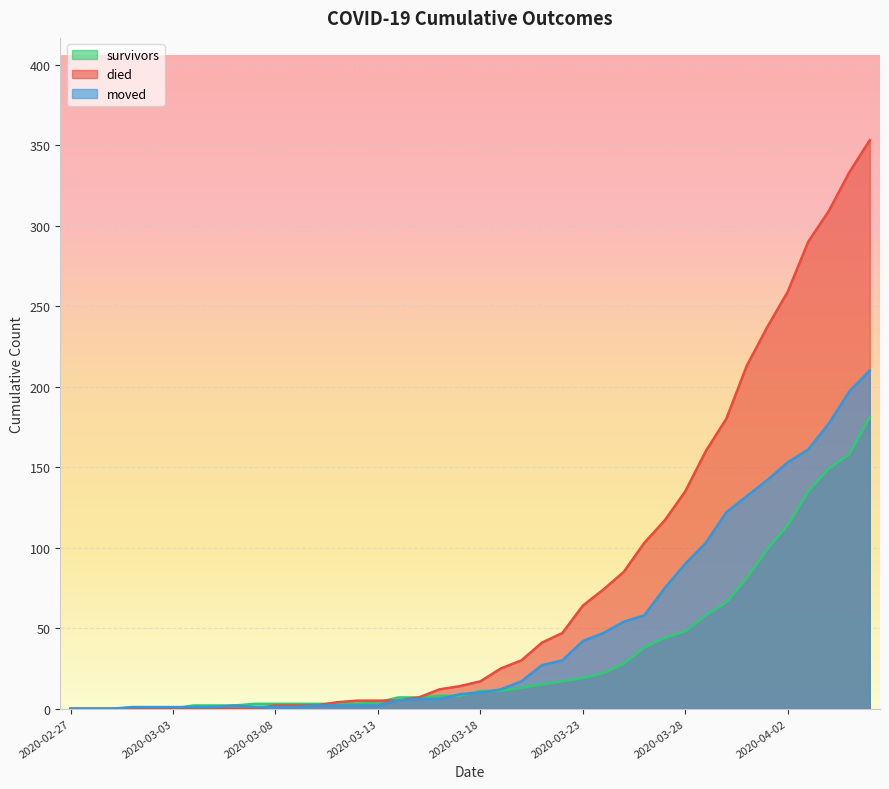

True or false: moved and died cross at least once.

True